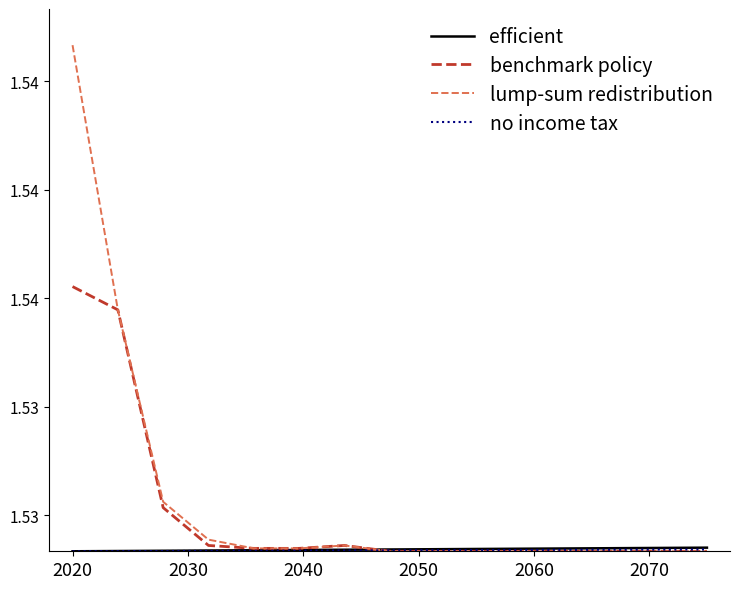

At which category is the sum across all series the highest?

2020